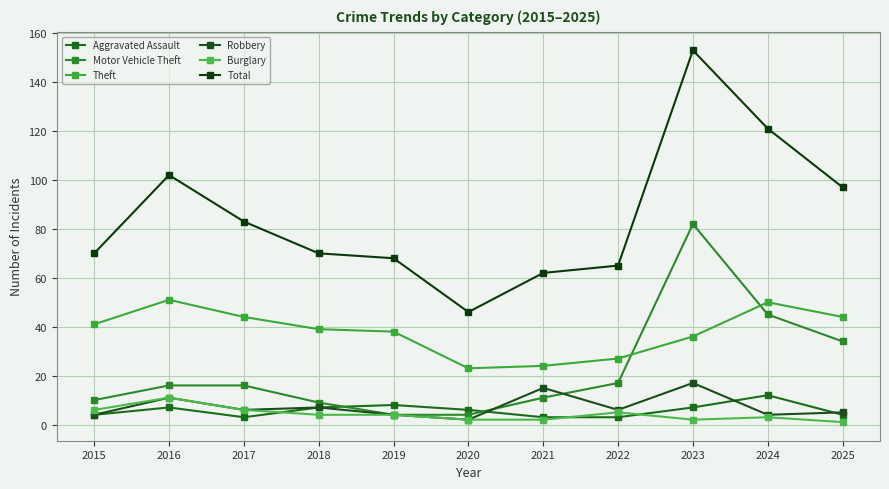

True or false: Robbery and Aggravated Assault intersect in this chart.

True